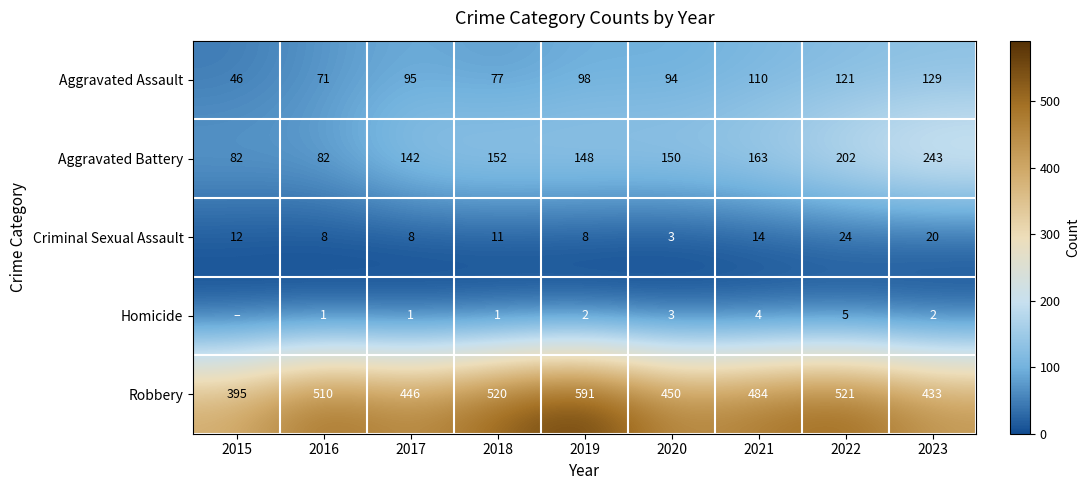

Which category has the highest value across all series?

2019